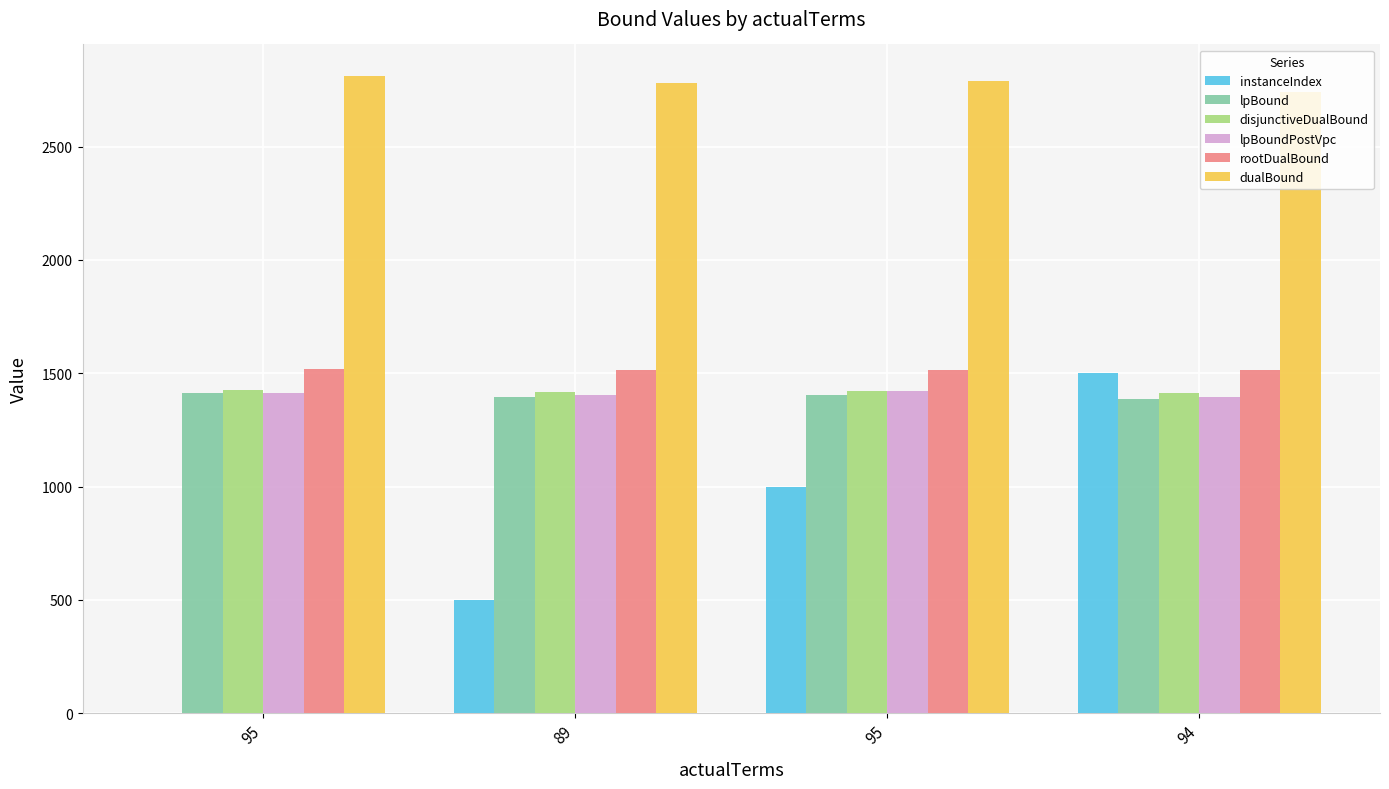

At which label is lpBound closest to 1400?

95